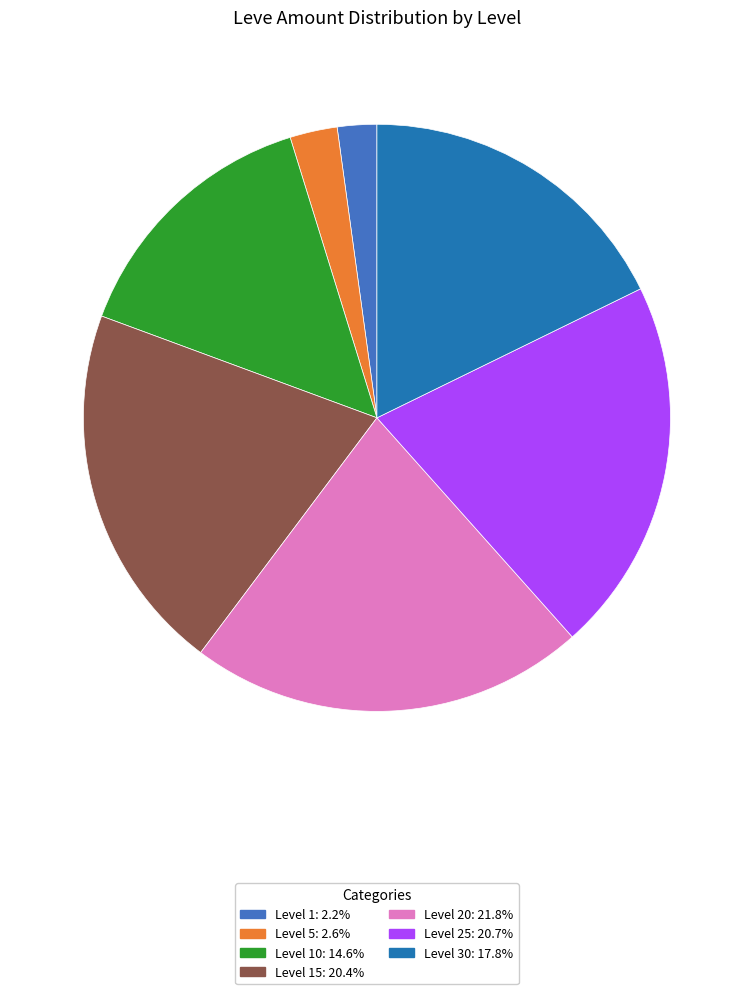

Is there any slice that represents more than half of the pie?

No